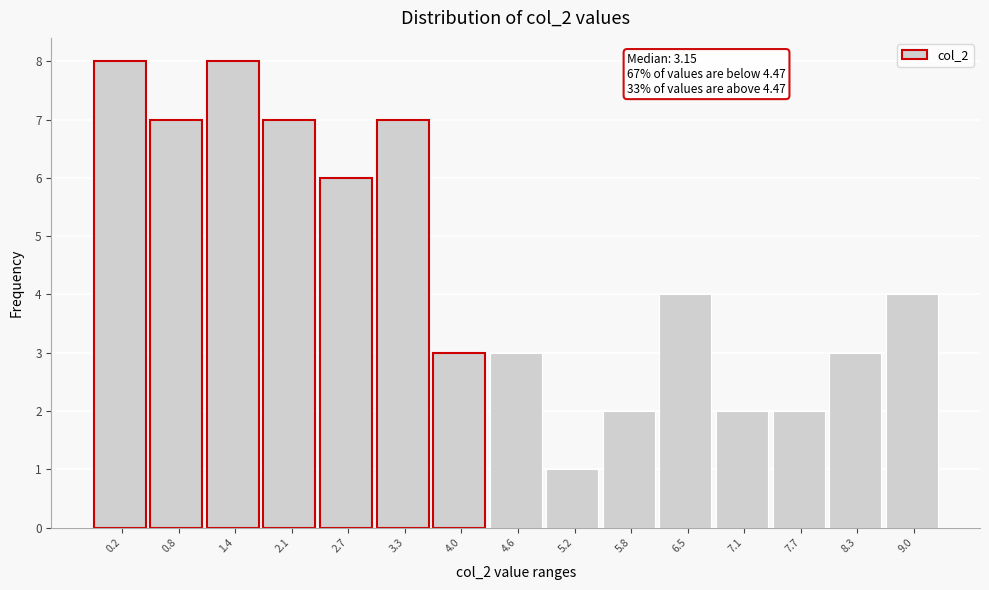

Reading left to right, what are all the values shown in this chart?

8	7	8	7	6	7	3	3	1	2	4	2	2	3	4